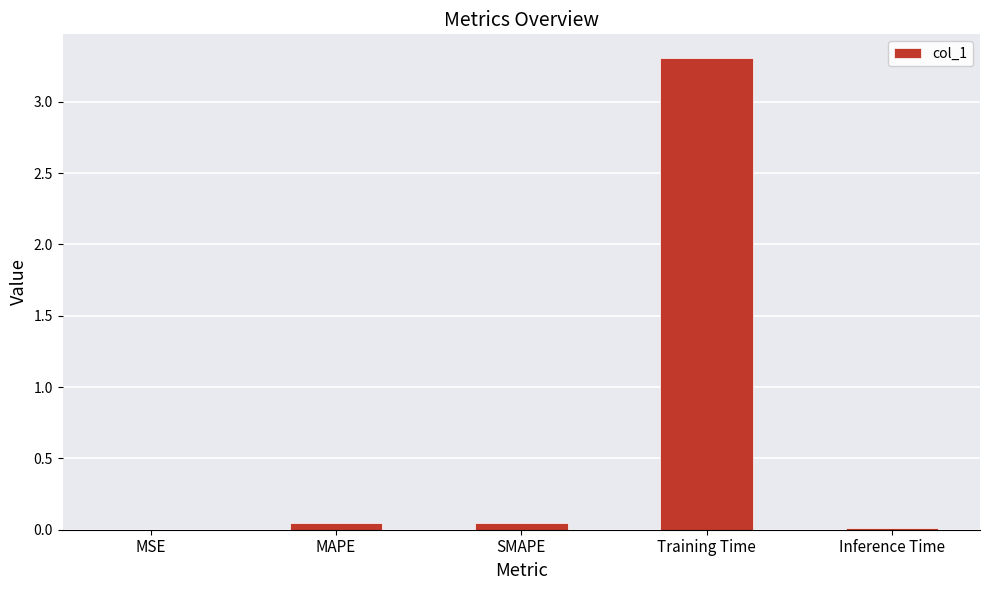

Count the number of categories in the chart.

5